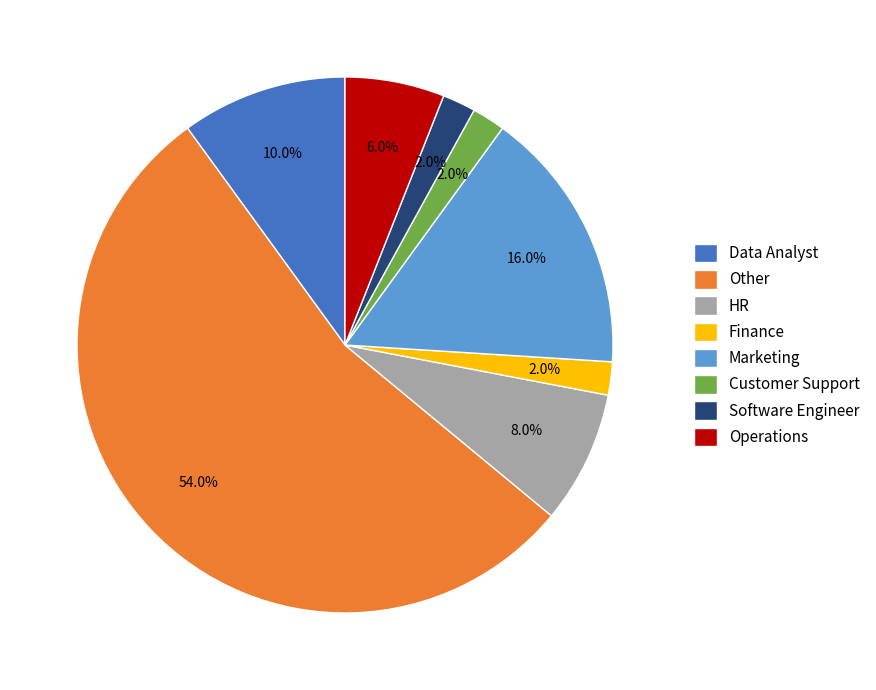

True or false: Other accounts for 54% of the total.

True